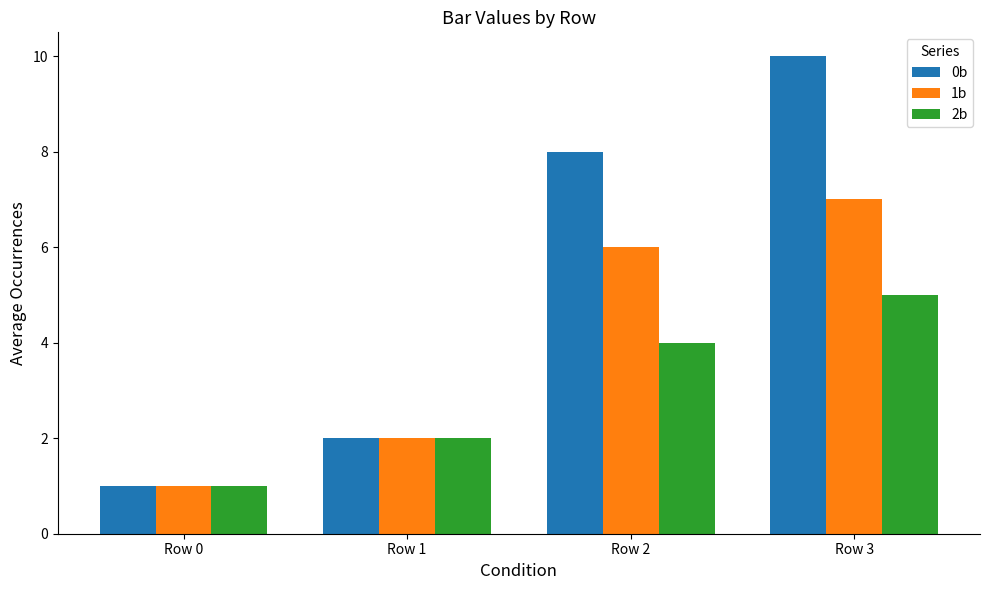

Reading left to right, what are all the values shown in this chart?

0b: Row 0=1	Row 1=2	Row 2=8	Row 3=10
1b: Row 0=1	Row 1=2	Row 2=6	Row 3=7
2b: Row 0=1	Row 1=2	Row 2=4	Row 3=5